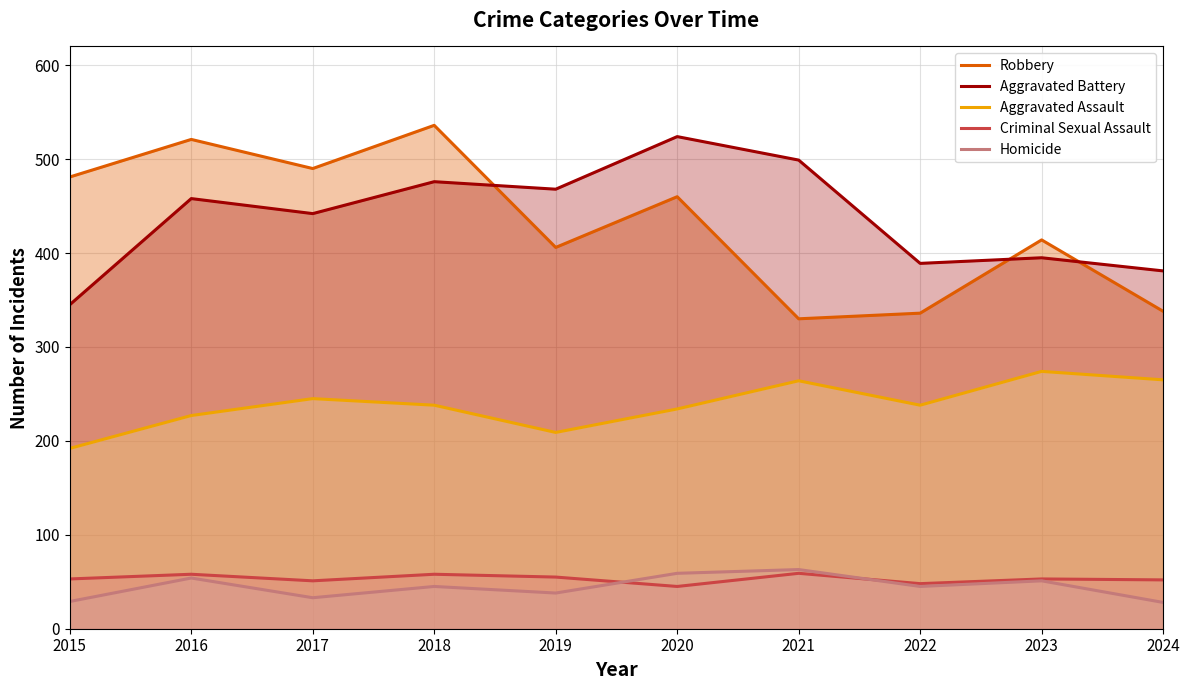

True or false: Criminal Sexual Assault and Aggravated Battery intersect in this chart.

False